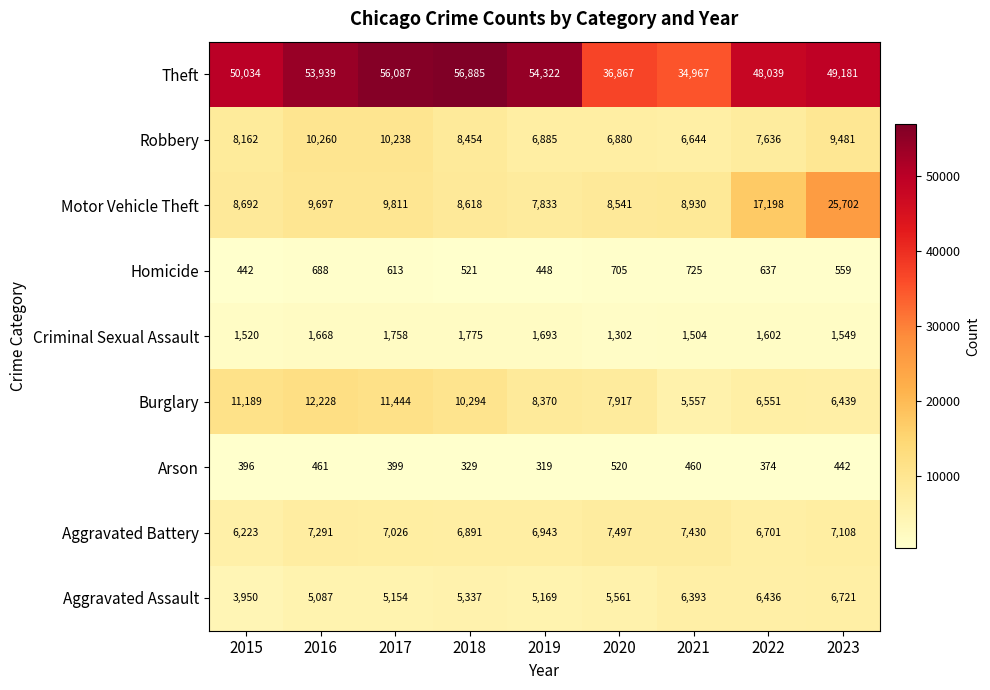

At how many categories does at least one series exceed 49243?

5